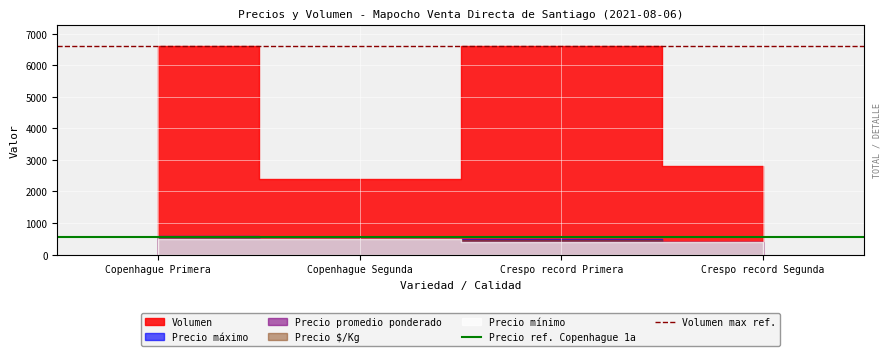

Is it true that Precio ref. Copenhague 1a equals 327 at Copenhague Segunda?

False